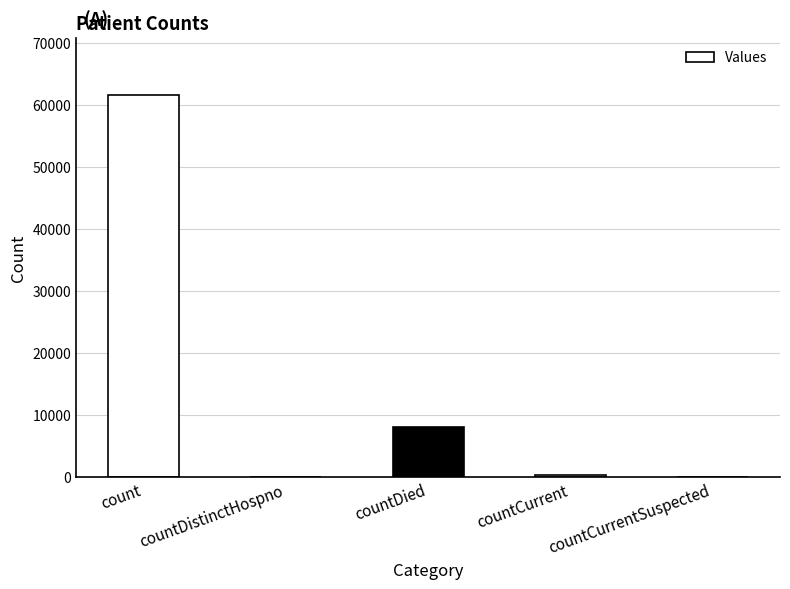

What is the difference between the values at countCurrentSuspected and count?

61605